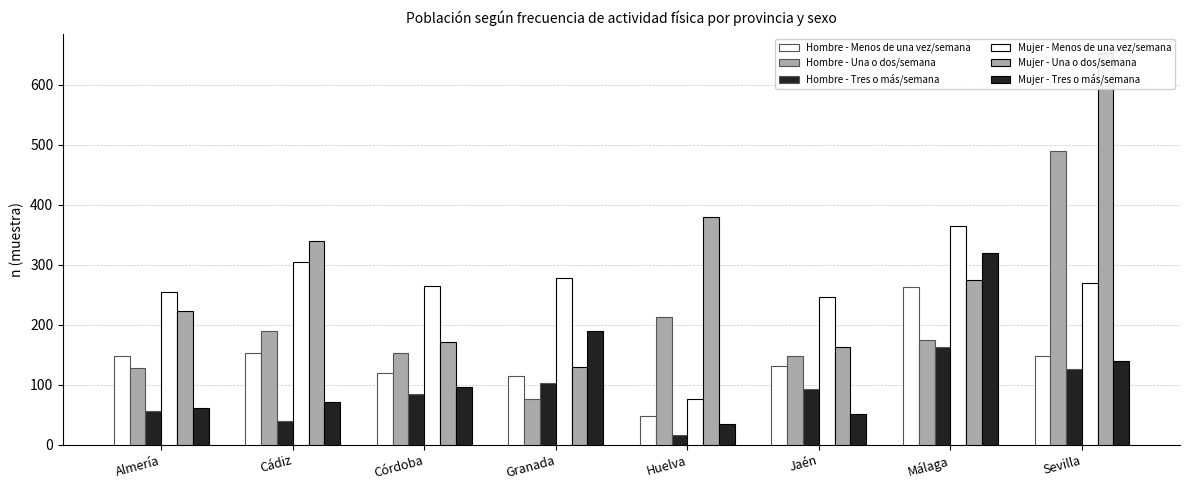

Which series has the largest total across all categories?

Mujer - Una o dos/semana